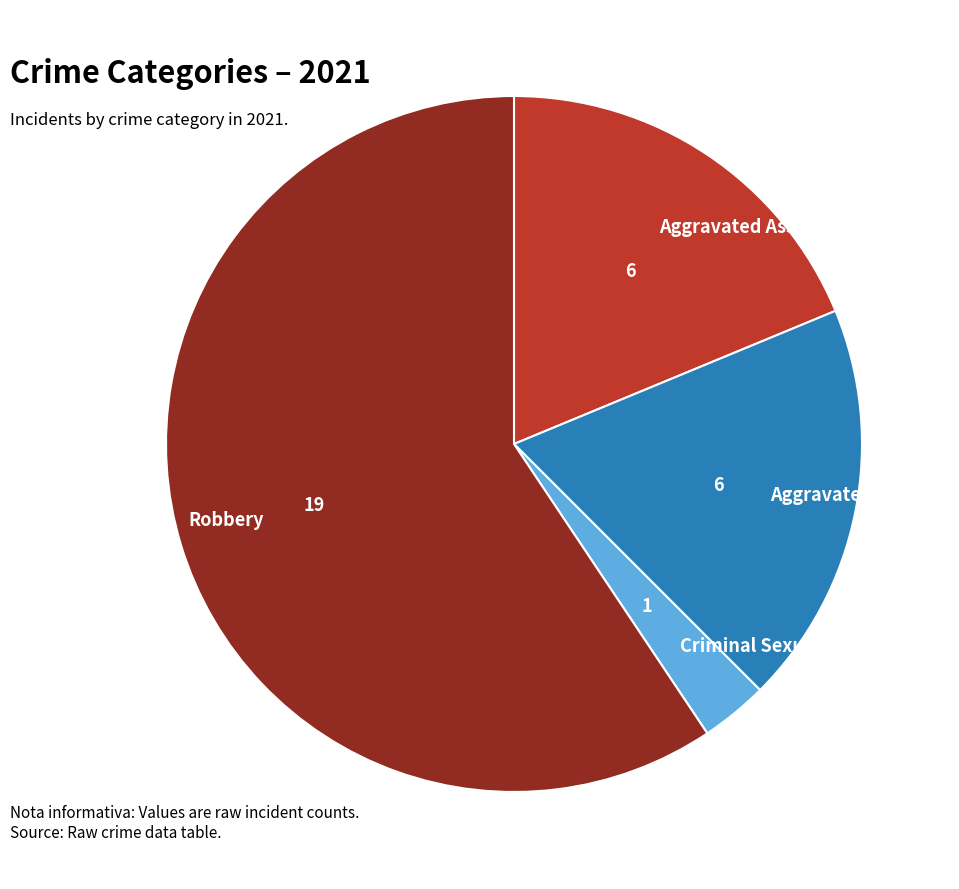

Combined, do Aggravated Assault and Aggravated Battery account for over 50%?

No